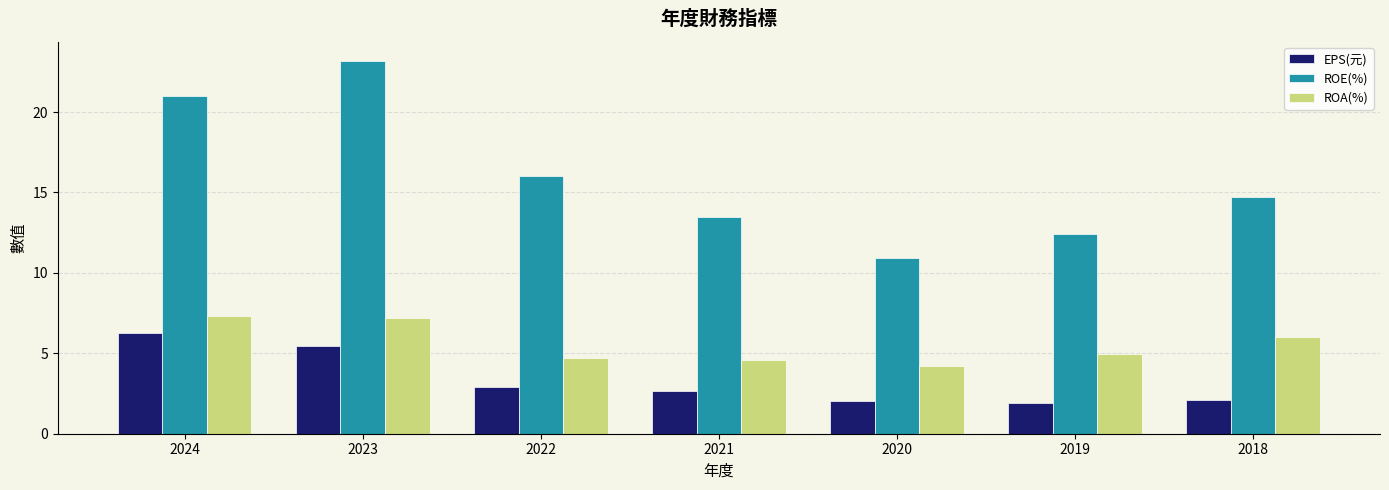

What is the average value of the ROE(%) series?

16.0